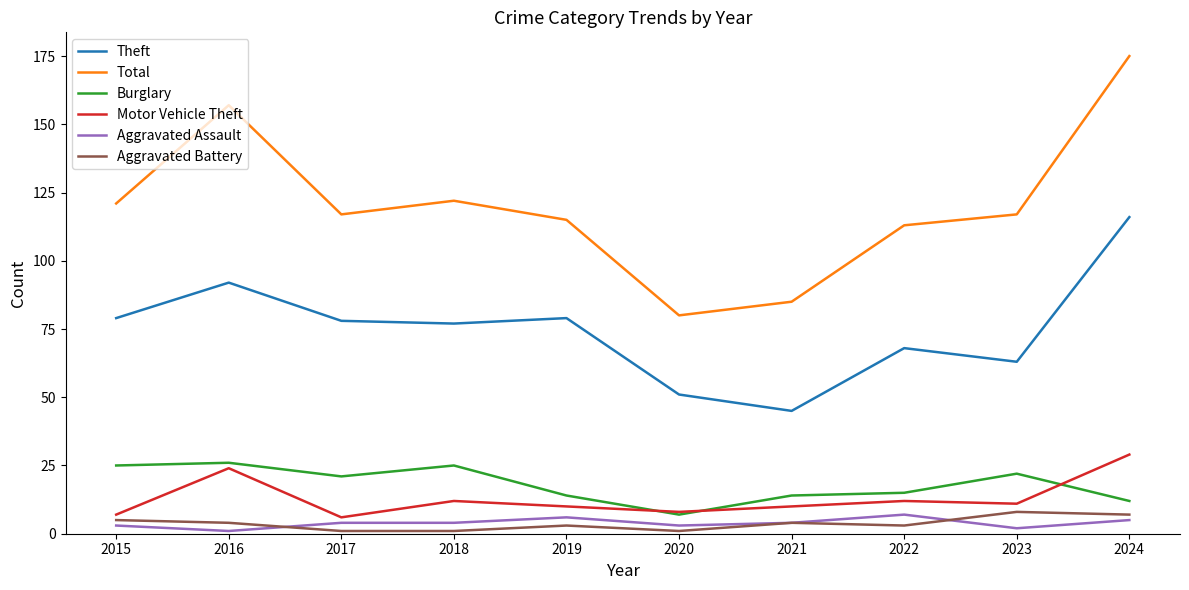

Where is Total nearest to the value 127?

2018